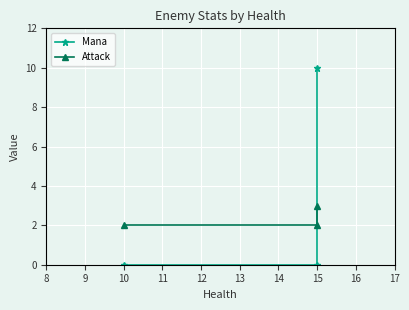

Which has a higher value, 15 or 15?

15